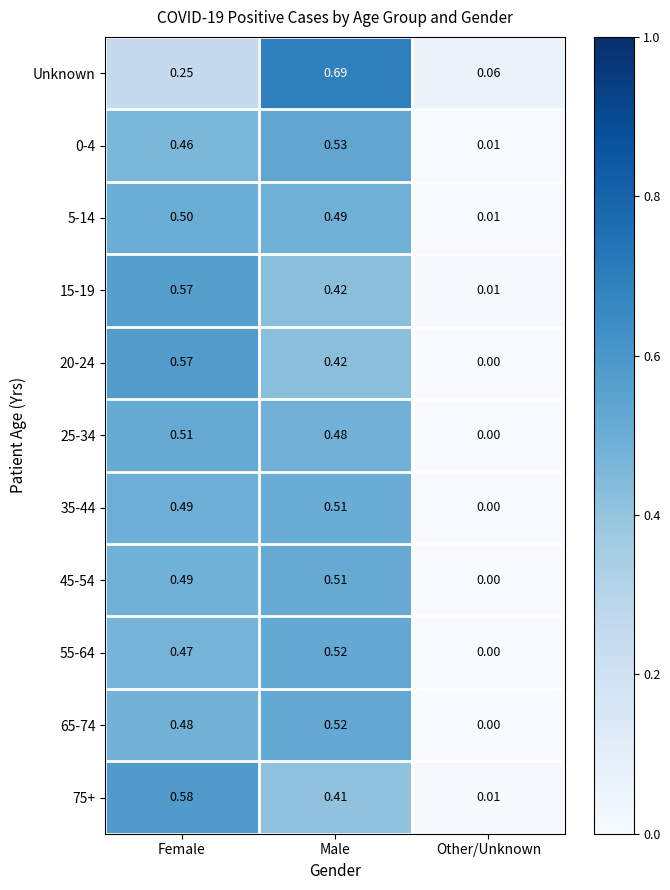

At which category is the sum across all series the highest?

Male